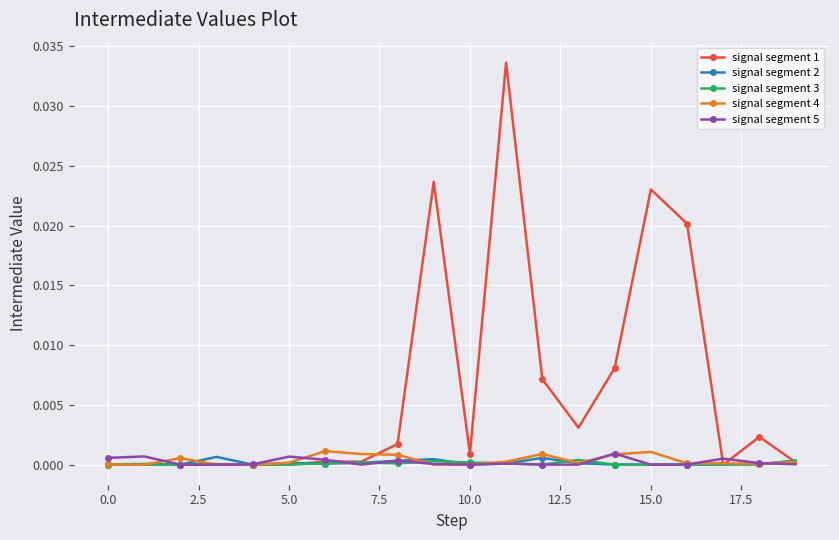

Which series has the widest spread of values?

signal segment 1